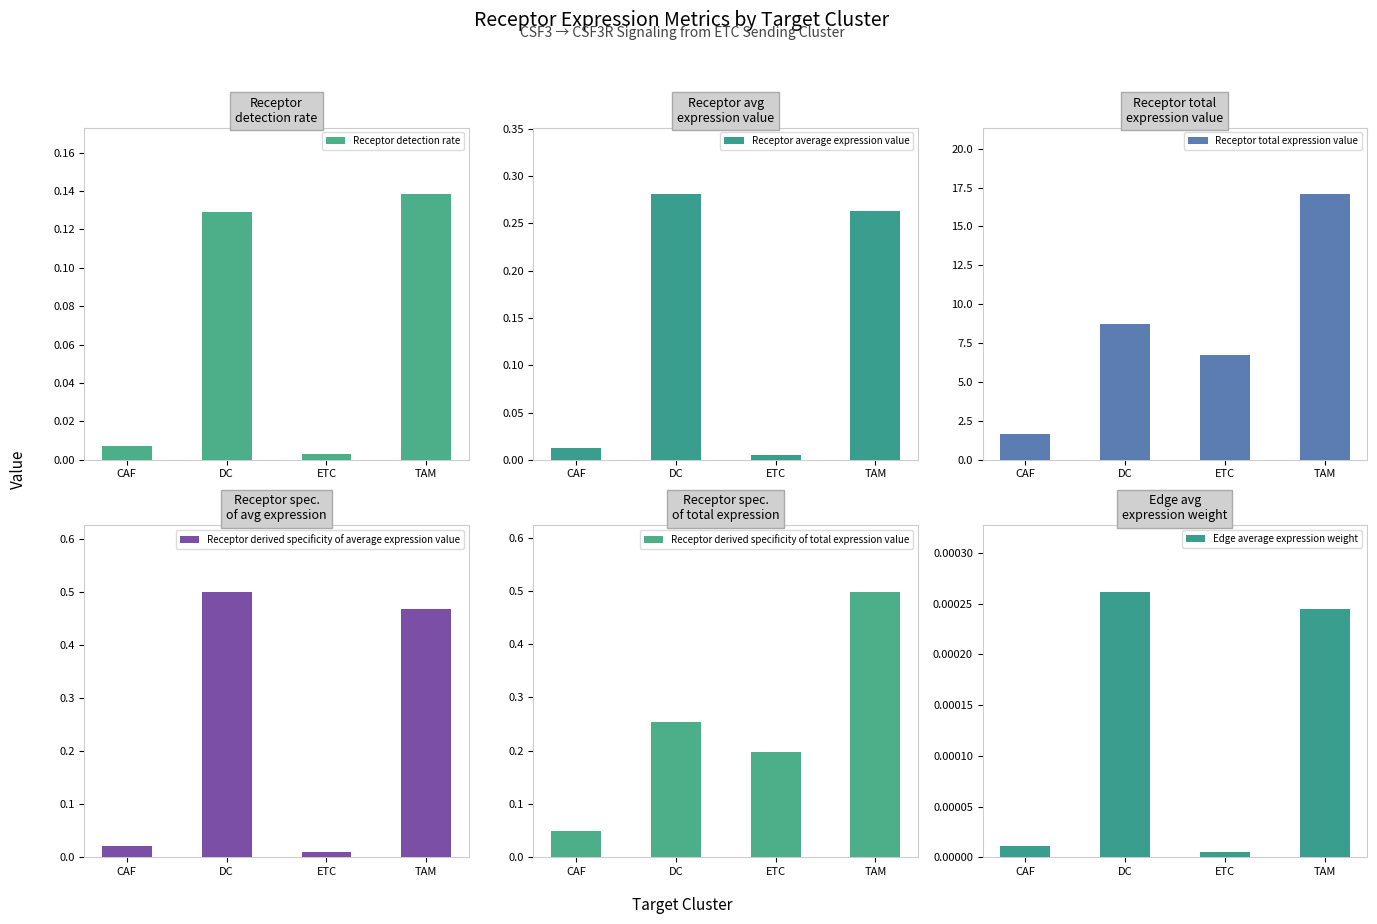

Between CAF and DC, which series saw the biggest shift?

Receptor total expression value